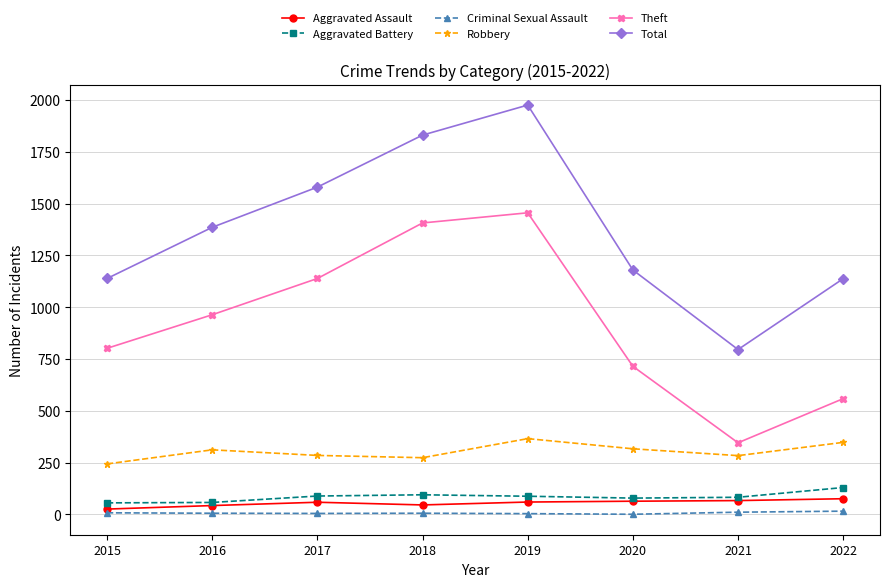

The Robbery series shows 458 at 2018. True or false?

False